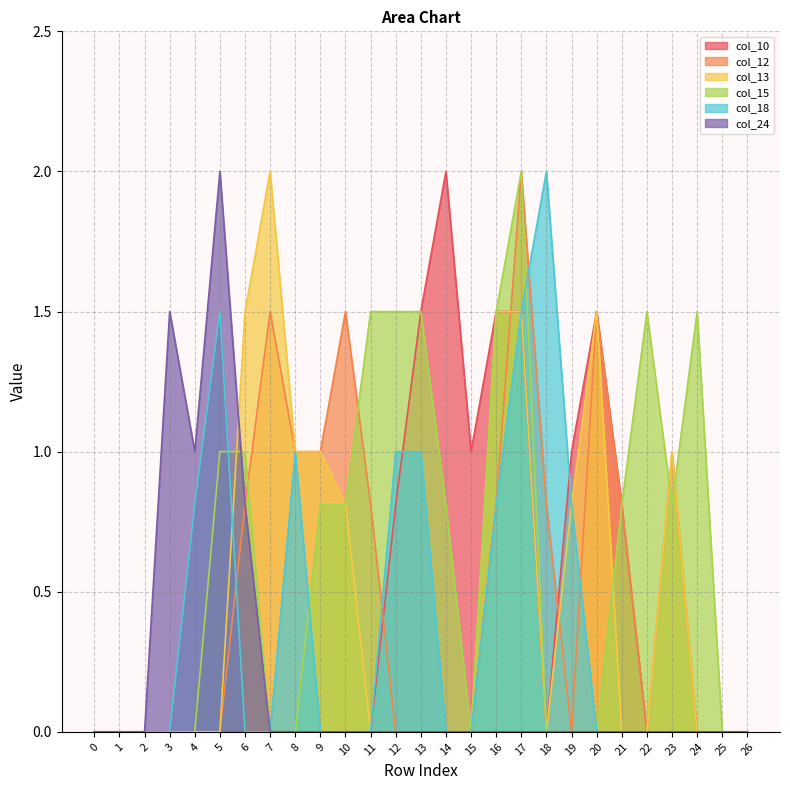

How many positive values does the col_12 series have?

12